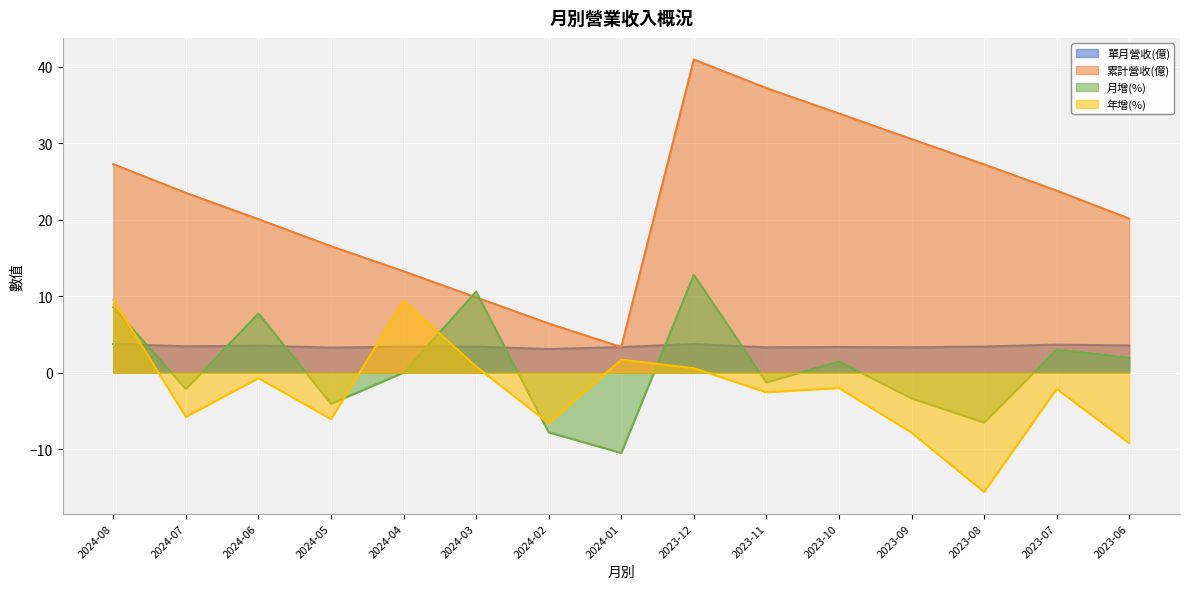

At which label is 累計營收(億) closest to 22?

2024-07